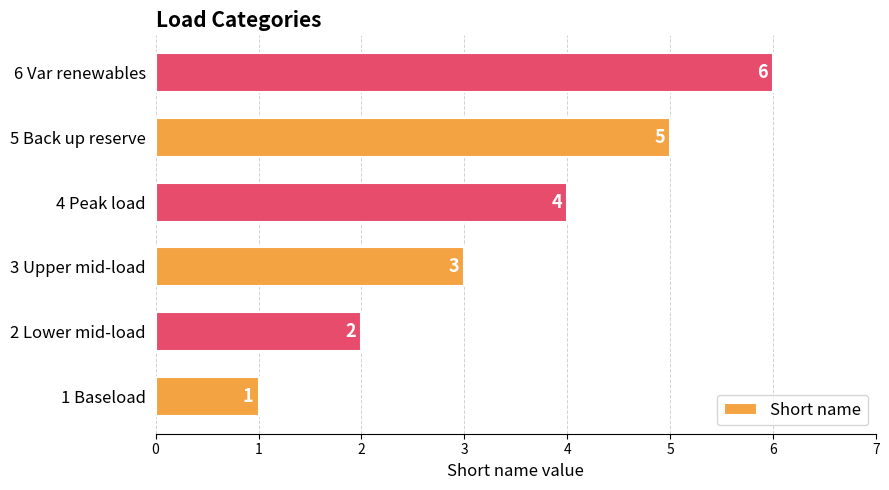

Are the bars grouped side by side (vs. stacked)?

No